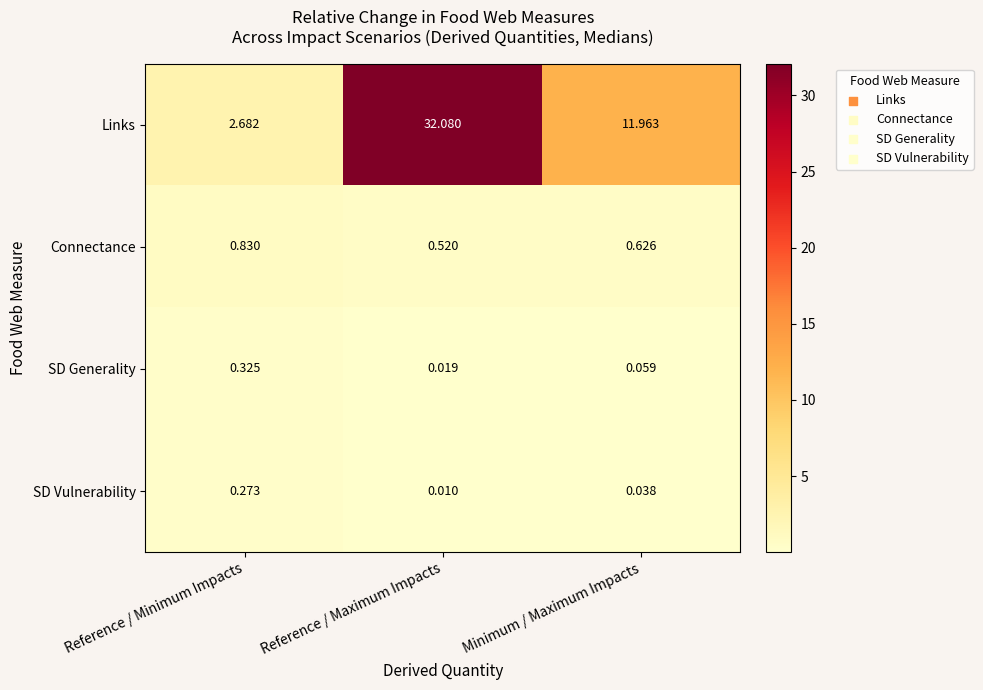

Rank the series by their maximum value, from highest to lowest.

Links, Connectance, SD Generality, SD Vulnerability